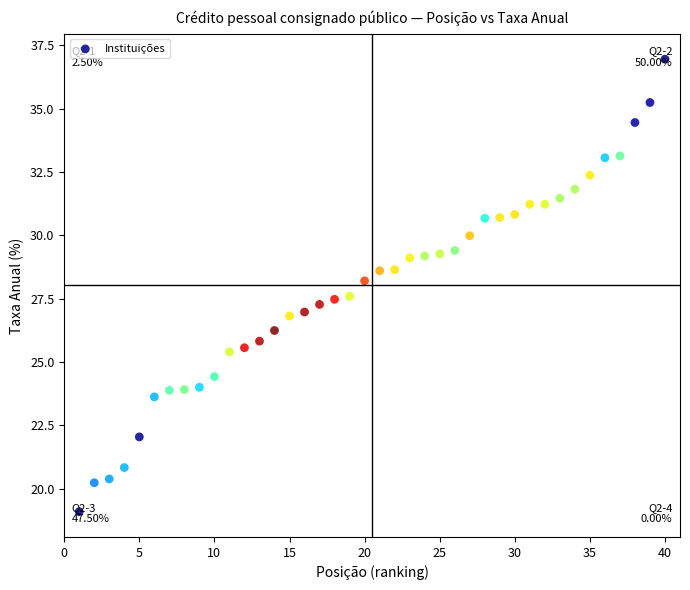

What Y value in the scatter plot is closest to 28?

28.2